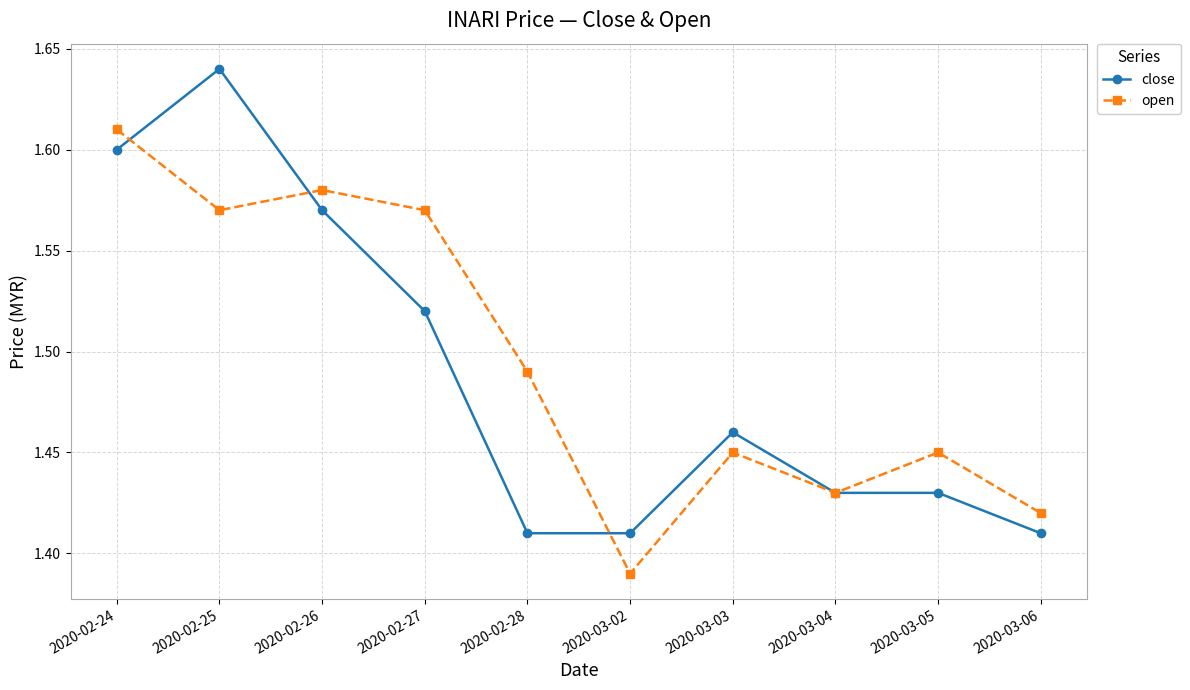

Which series has the largest total across all categories?

open